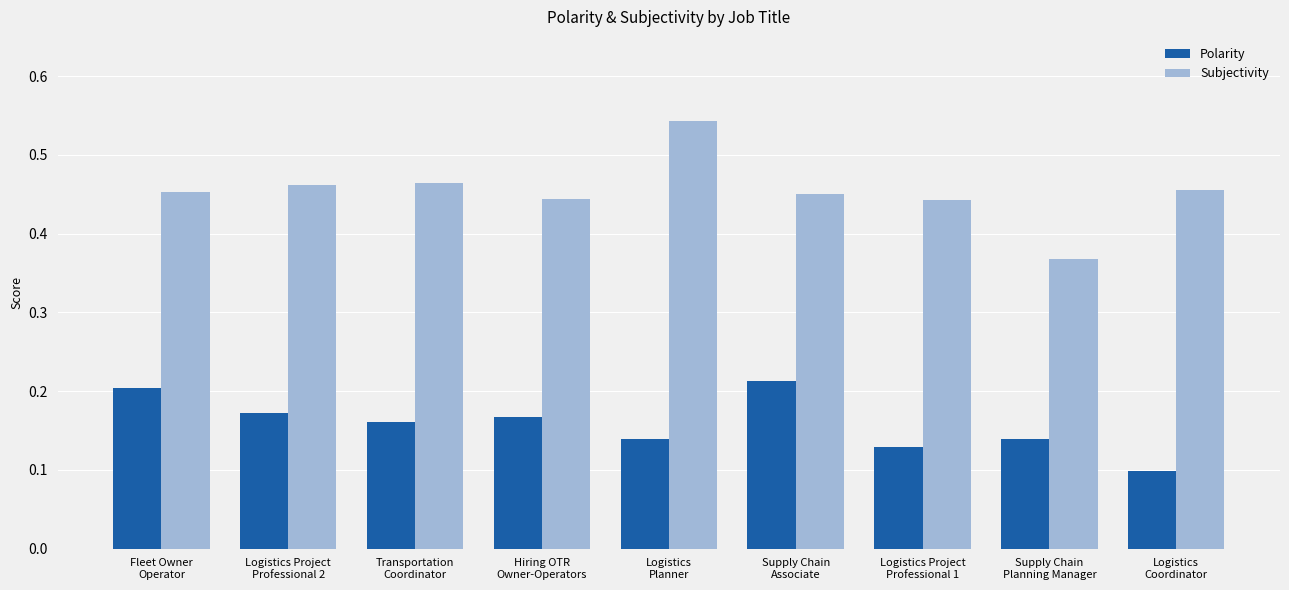

At which category is the sum across all series the highest?

Logistics
Planner